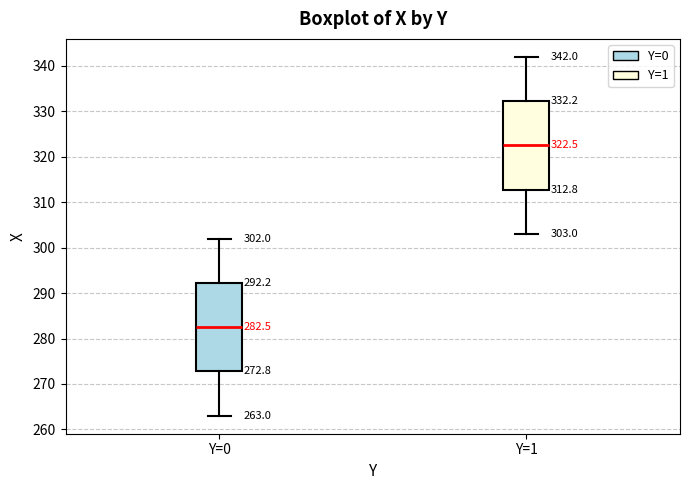

Which box has the lowest median line?

Y=0